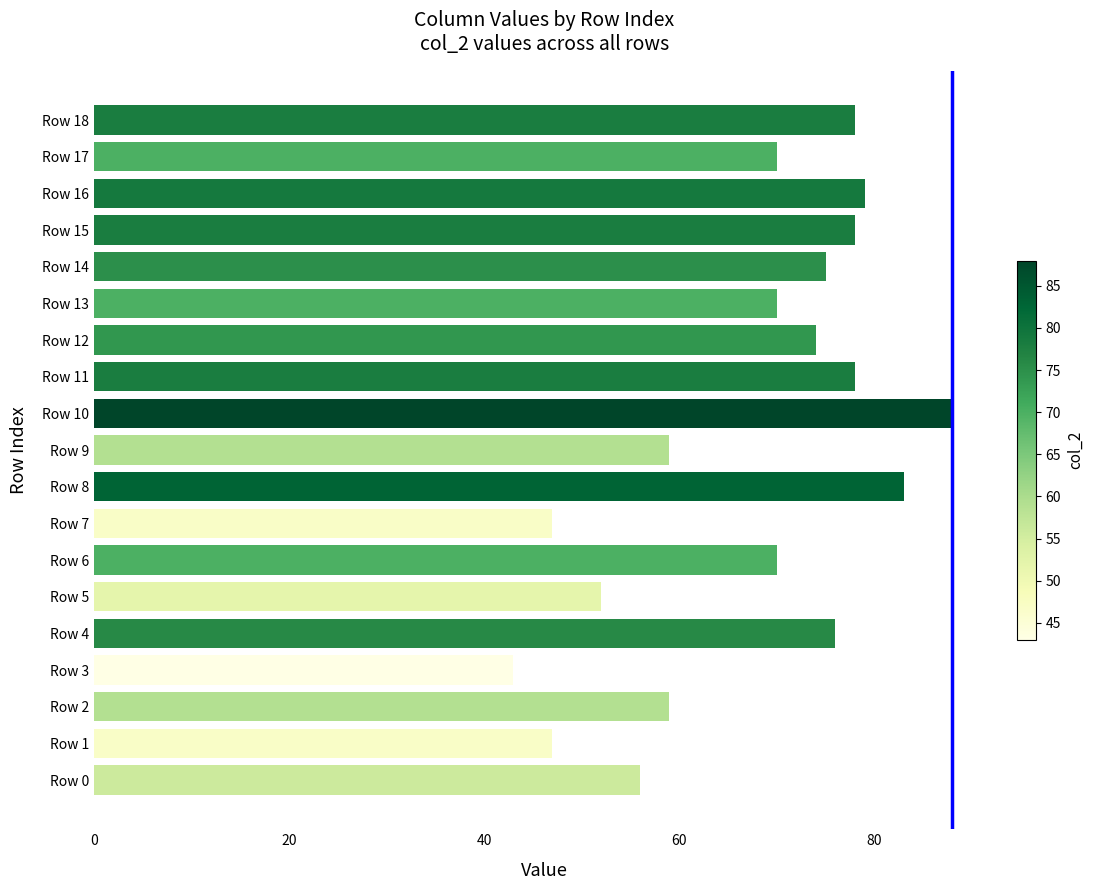

What is the average value?

67